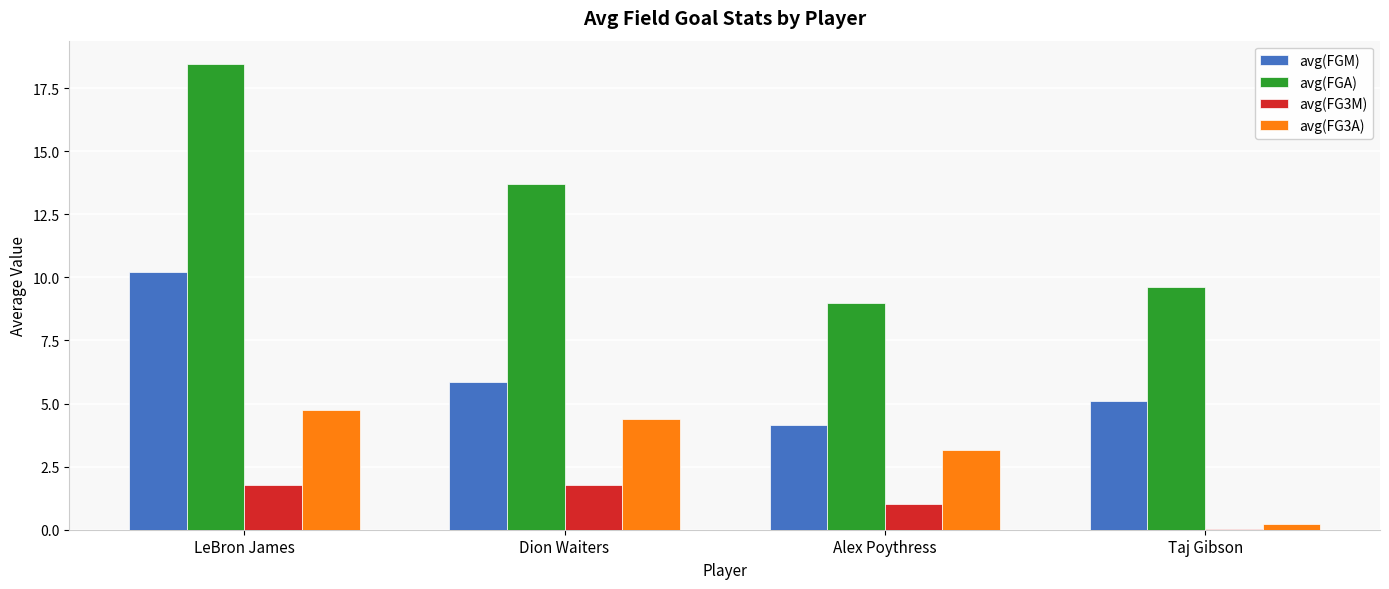

Are the bars horizontal?

No